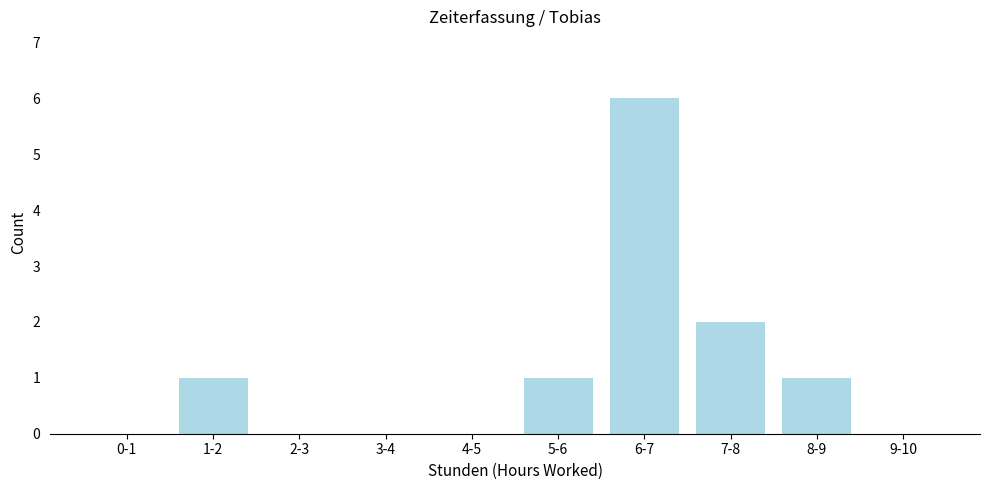

Reading left to right, list all the values displayed in this chart.

0-1=0	1-2=1	2-3=0	3-4=0	4-5=0	5-6=1	6-7=6	7-8=2	8-9=1	9-10=0